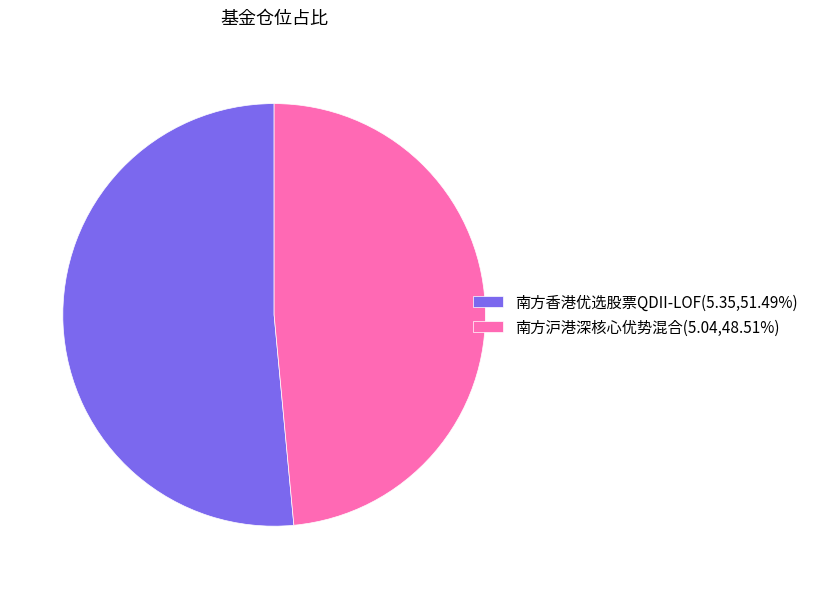

Which slice is the largest?

南方香港优选股票QDII-LOF